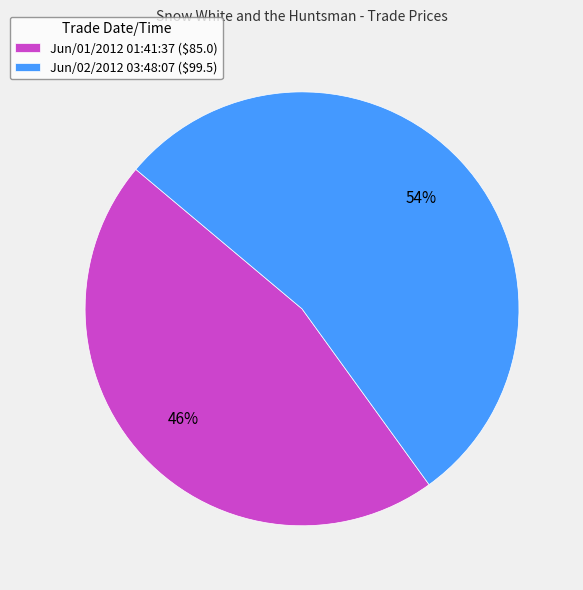

Count the number of slices in the pie.

2